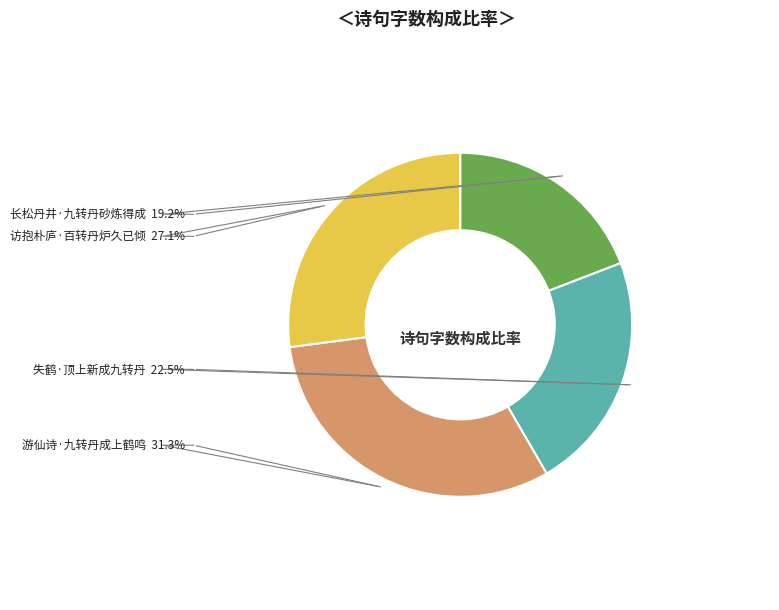

The 失鹤·顶上新成九转丹 slice represents 22% of the pie. True or false?

True